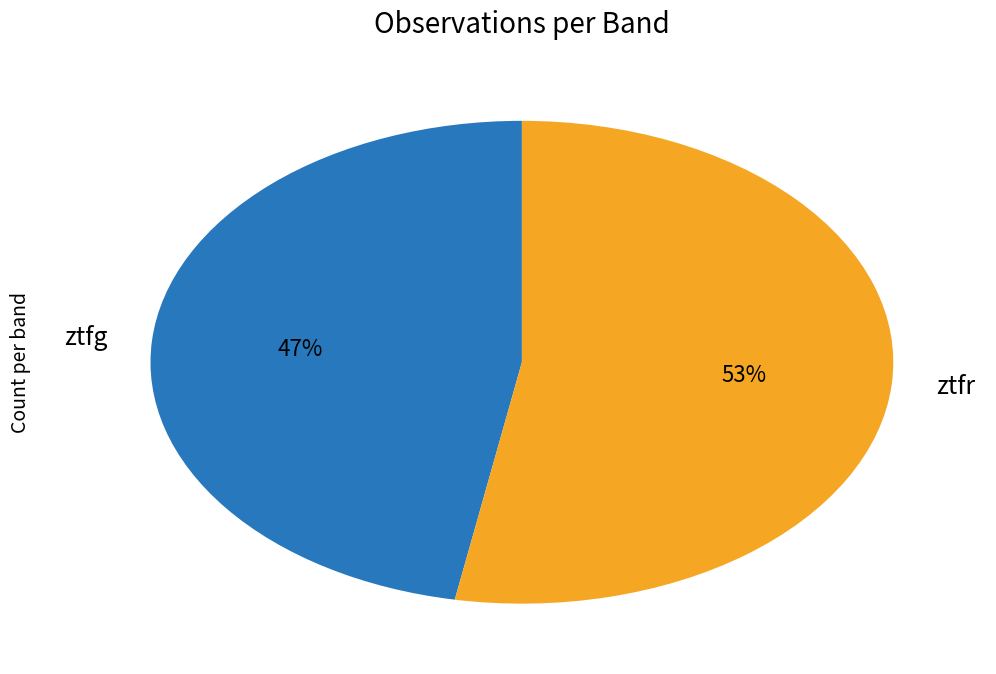

Which slice represents more than half of the pie?

ztfr